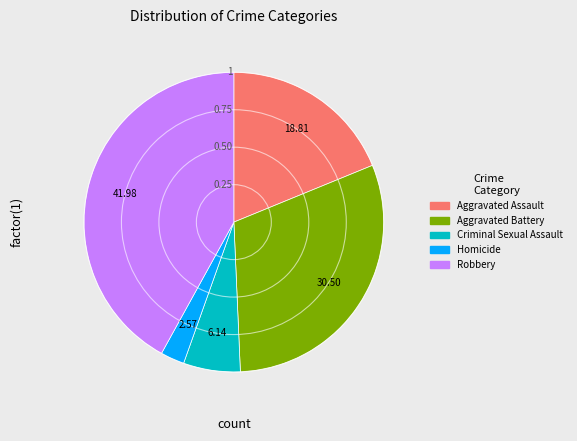

What is the ratio of the value at Aggravated Battery to the value at Criminal Sexual Assault?

5.0